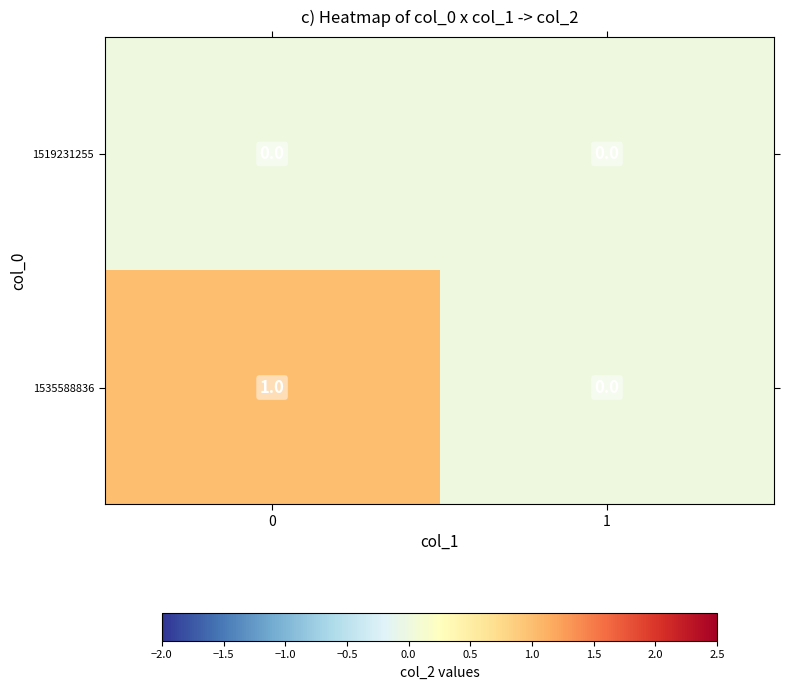

Which series changed the most between 0 and 1?

1535588836